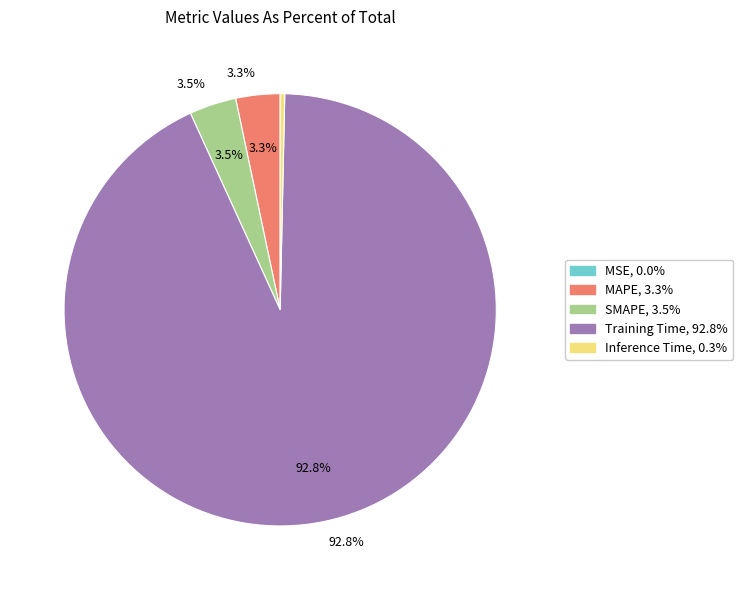

What is the total percentage of Training Time and SMAPE?

96.4%